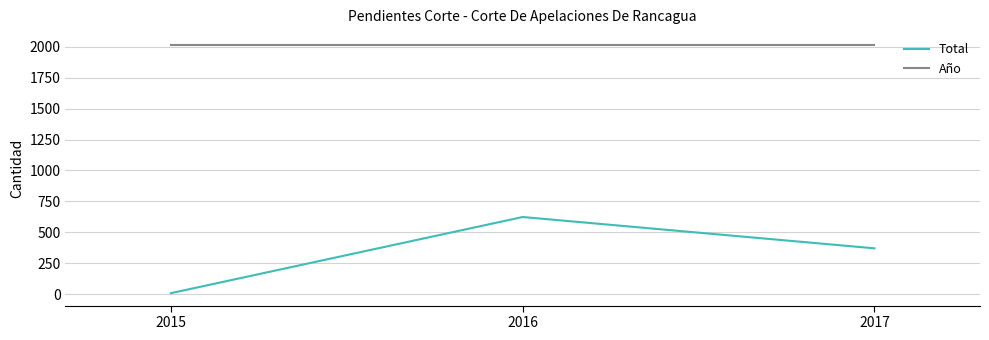

The value of Año at 2017 is 2017. True or false?

True